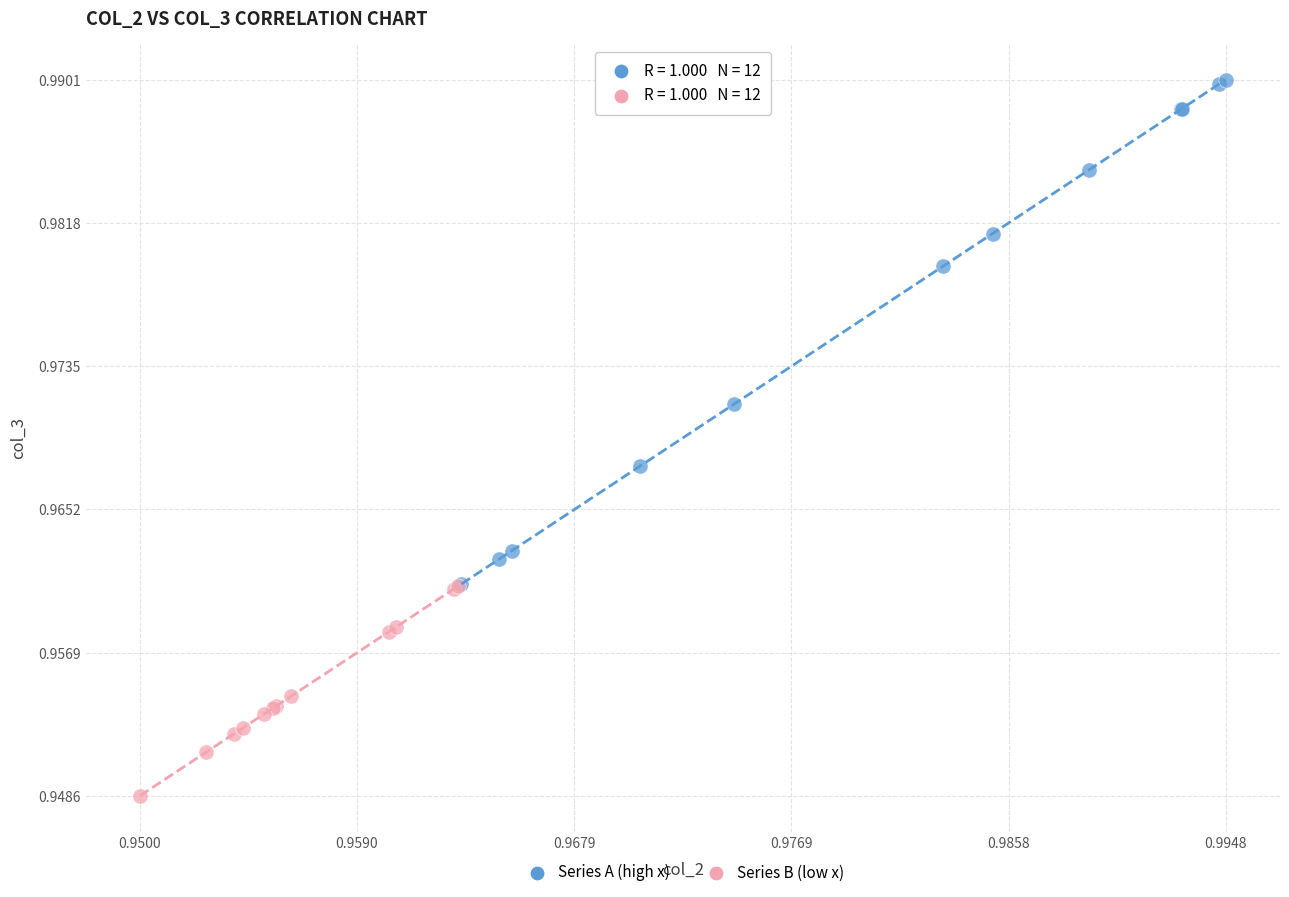

Which series has the widest spread of Y values?

Series A (high x)